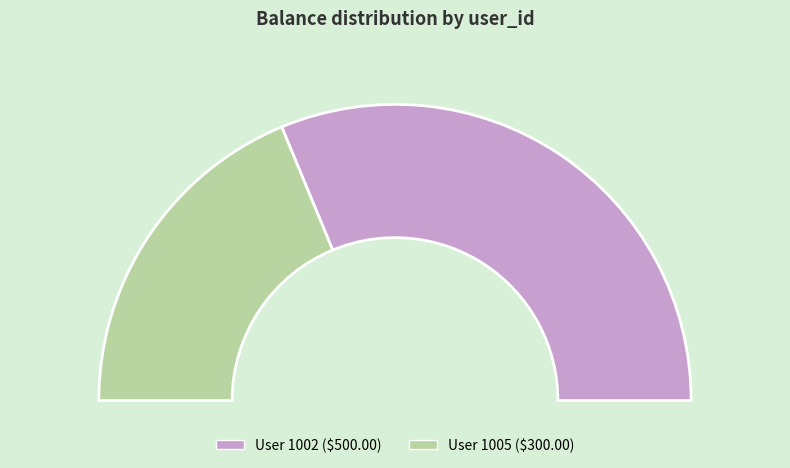

To the nearest percent, what is the difference between the largest and smallest slice percentages?

25%